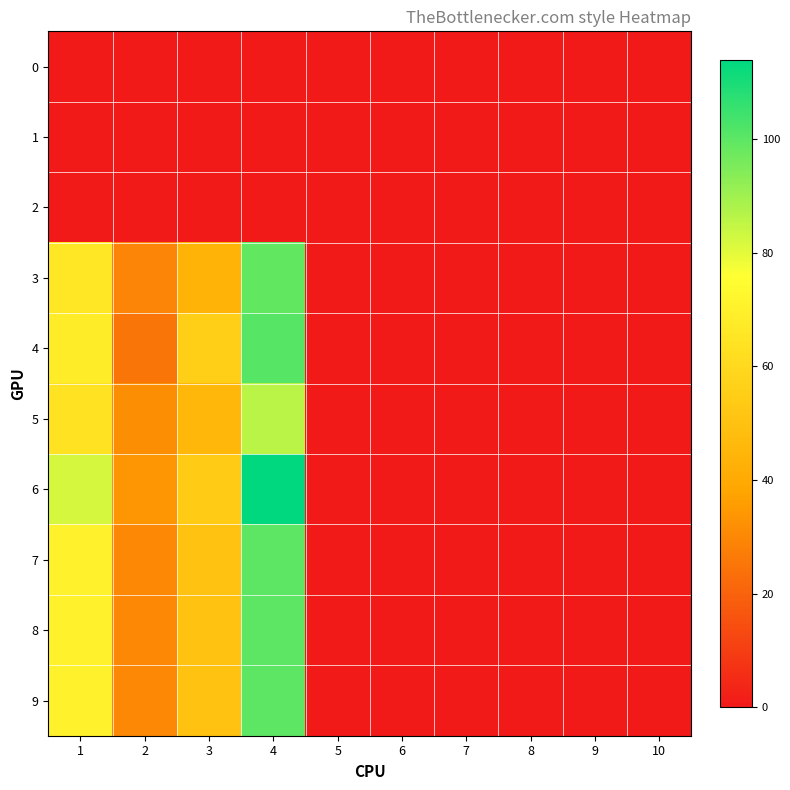

Which label corresponds to the largest value in the chart?

4